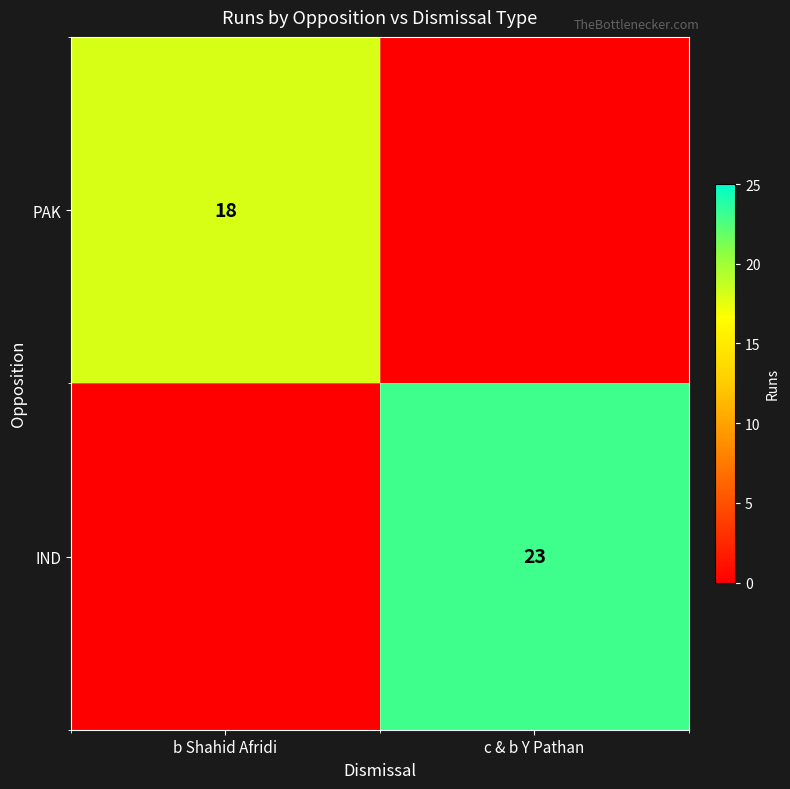

The IND series shows 23 at c & b Y Pathan. True or false?

True